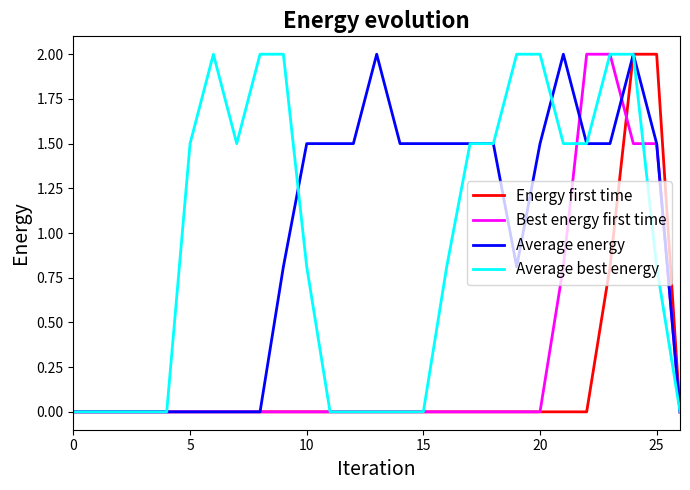

How many categories are shown in the chart?

27